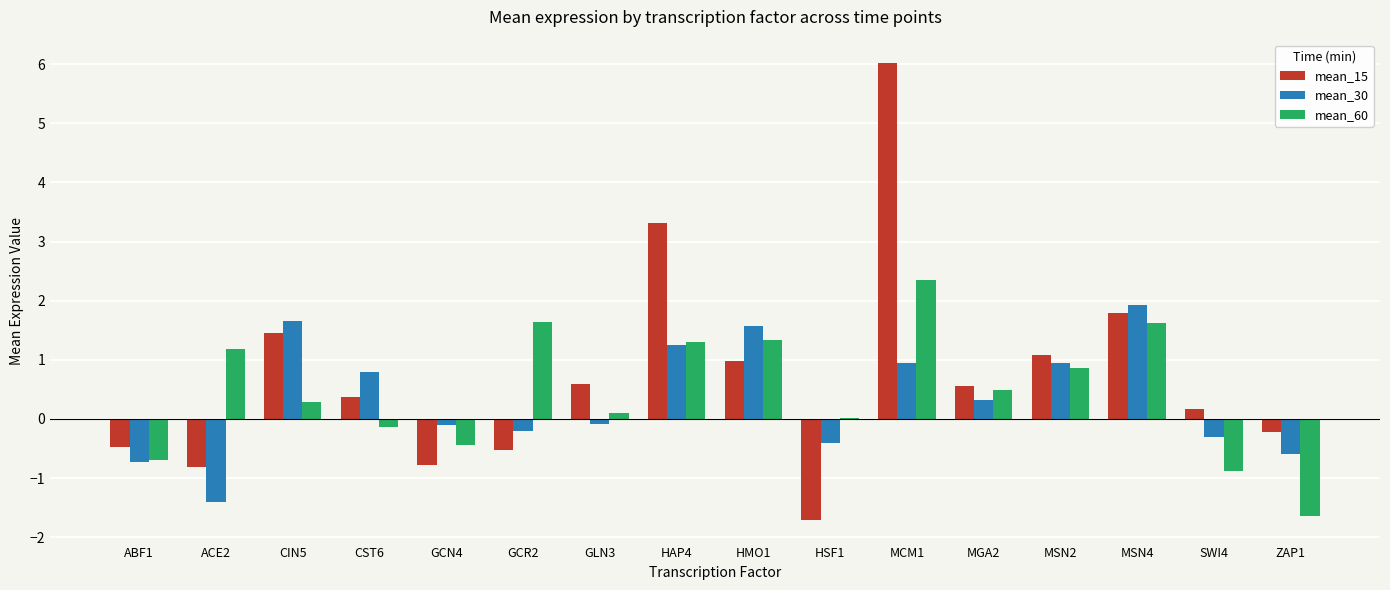

What is the greatest value displayed?

6.0